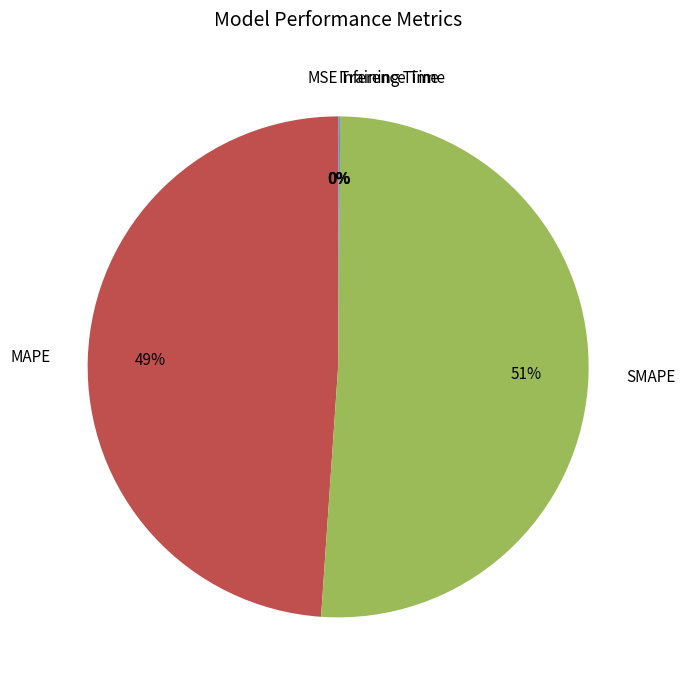

To the nearest percent, what portion does SMAPE represent?

51%